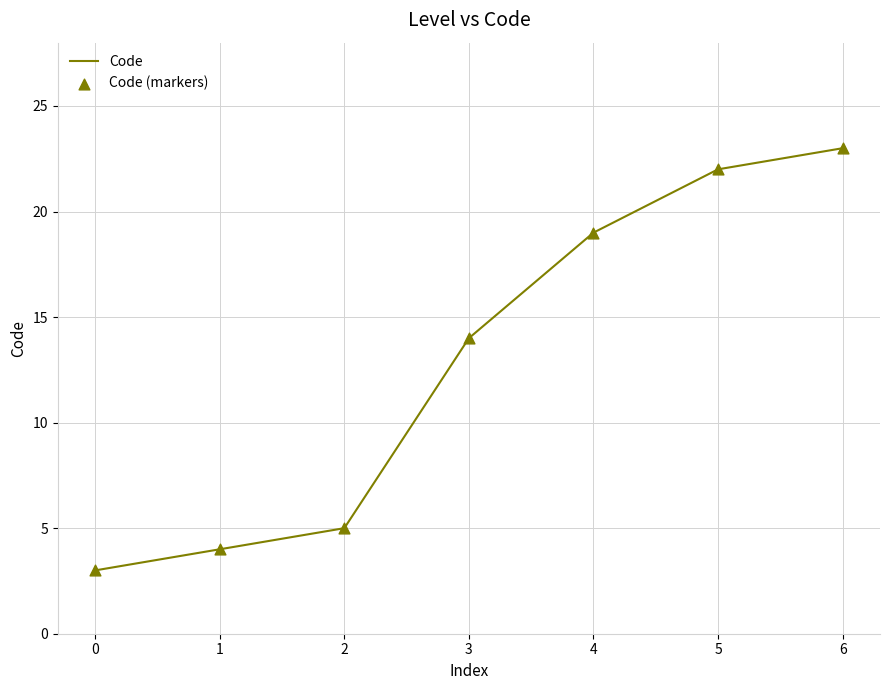

Between 0 and 6, which is larger?

6